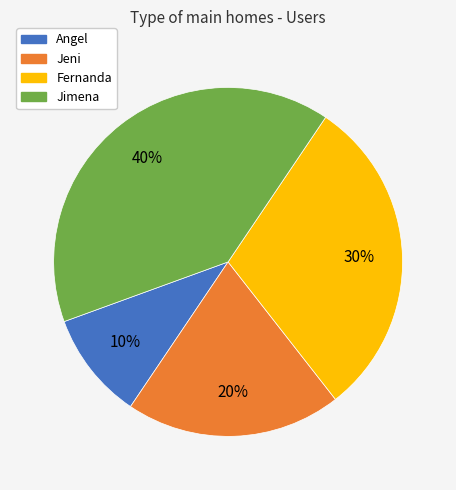

Does Fernanda account for over 50% of the chart?

No